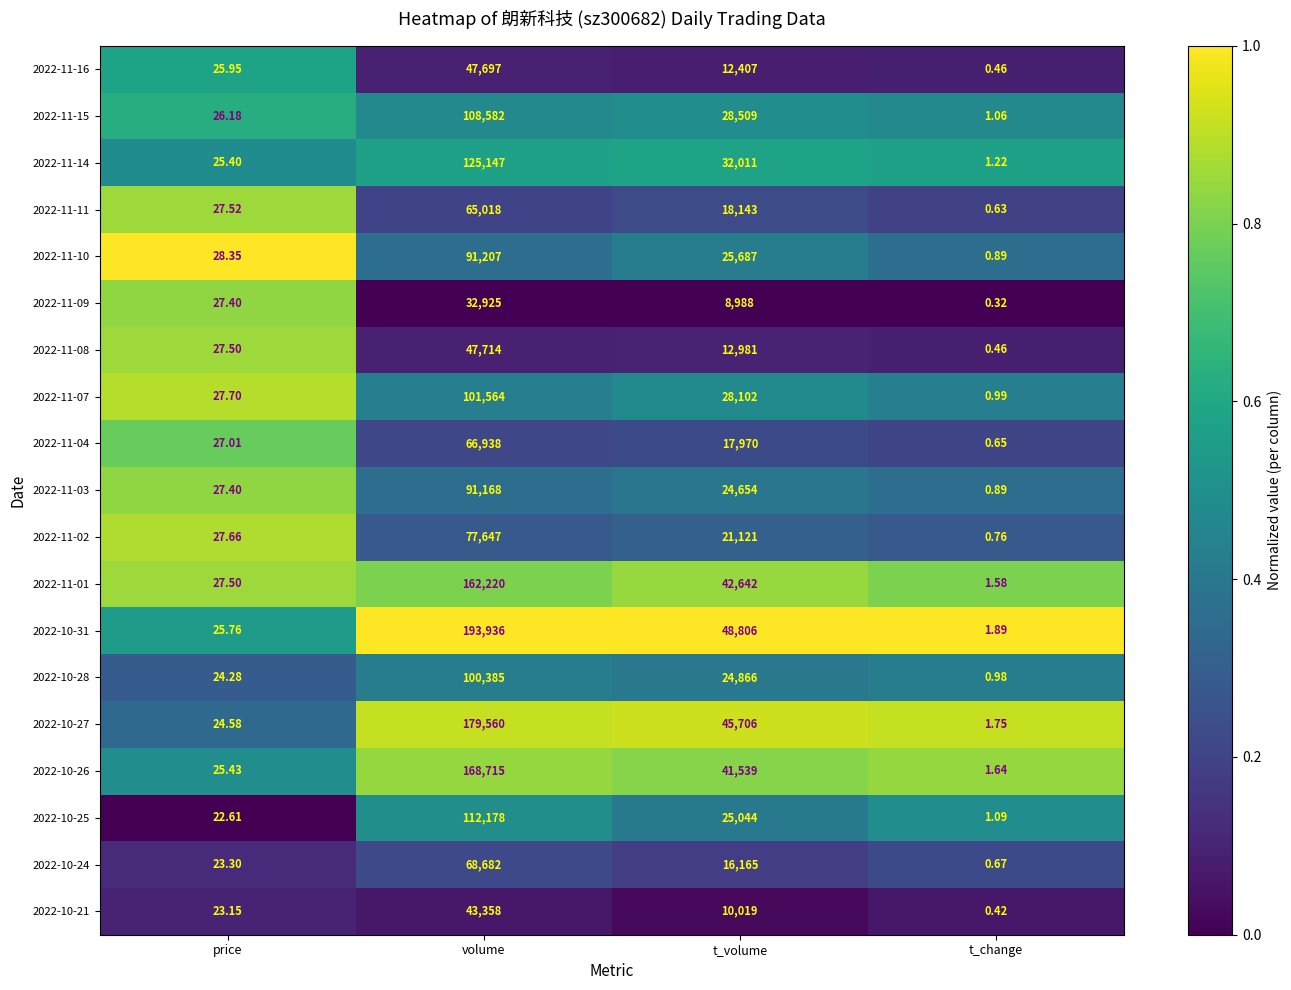

Rank the series by their maximum value, from highest to lowest.

2022-10-31, 2022-10-27, 2022-10-26, 2022-11-01, 2022-11-14, 2022-10-25, 2022-11-15, 2022-11-07, 2022-10-28, 2022-11-10, 2022-11-03, 2022-11-02, 2022-10-24, 2022-11-04, 2022-11-11, 2022-11-08, 2022-11-16, 2022-10-21, 2022-11-09